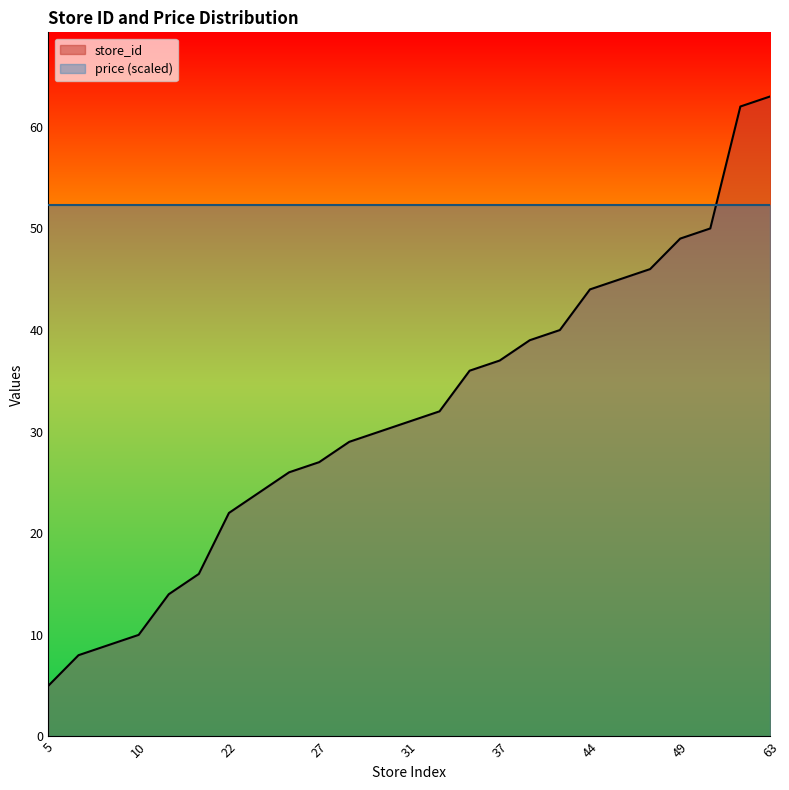

Count the number of categories in the chart.

25